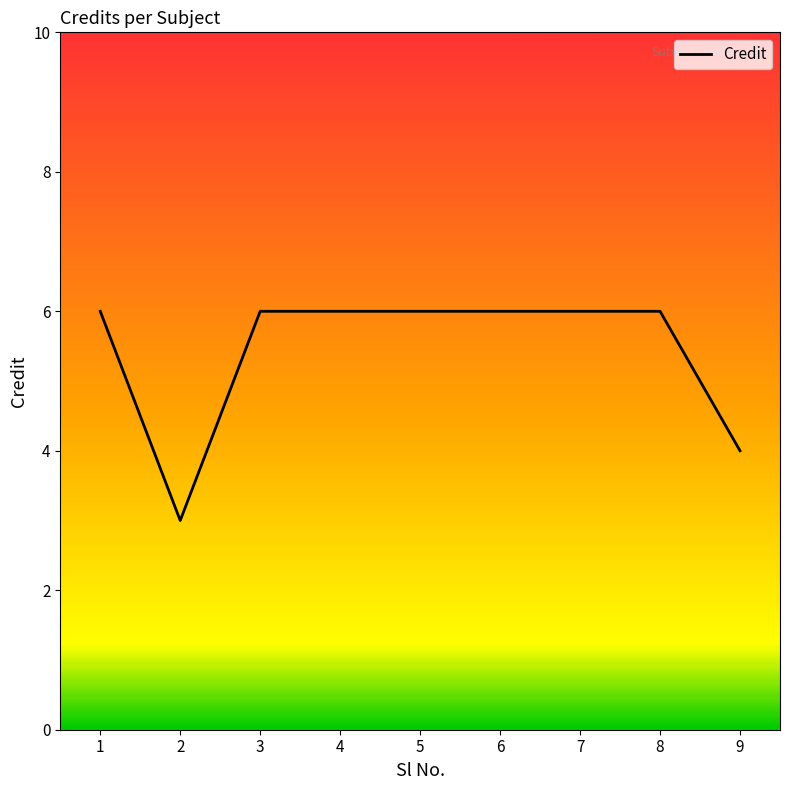

True or false: the data shows 6 at 6.

True